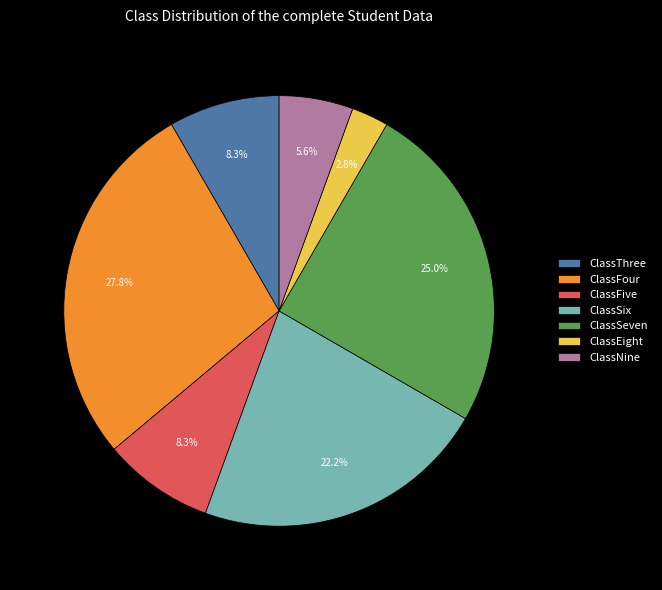

Which has a higher value, ClassSeven or ClassFour?

ClassFour